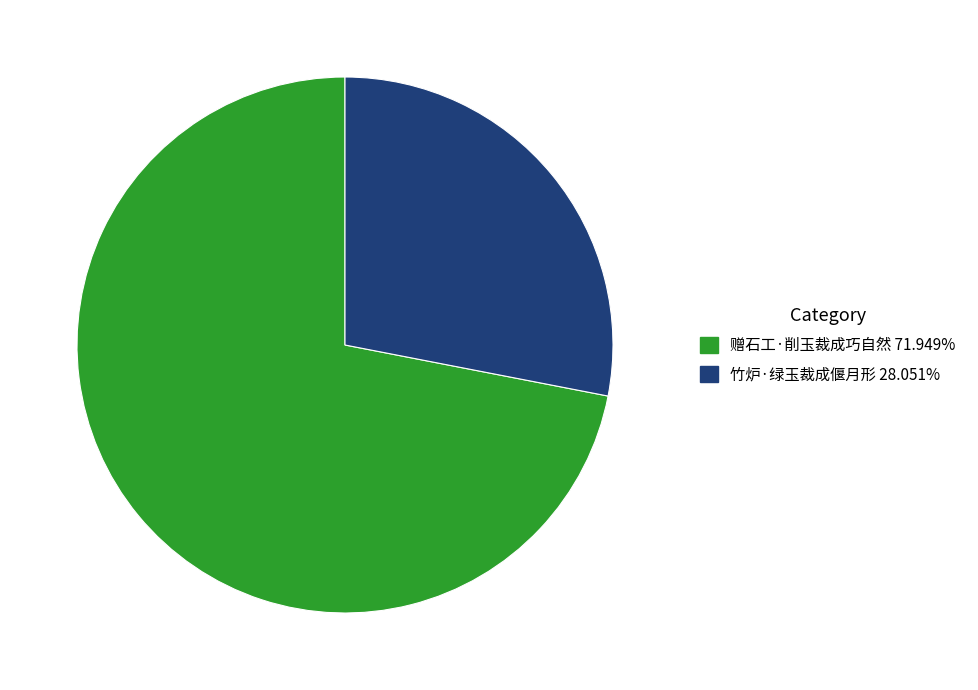

What is the largest slice in the pie chart?

赠石工·削玉裁成巧自然